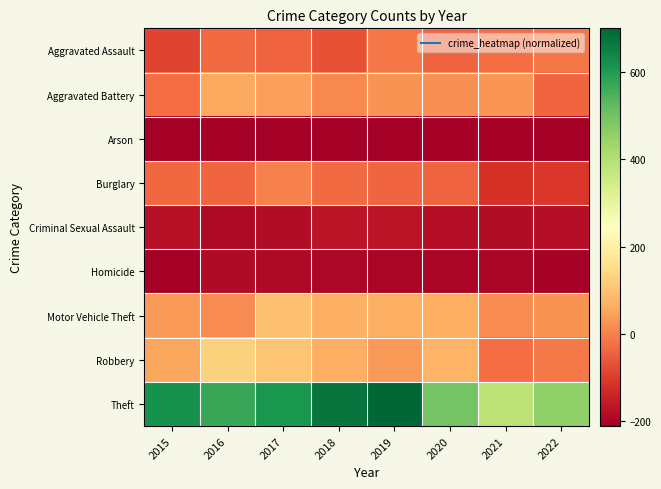

How many categories are shown in the chart?

8